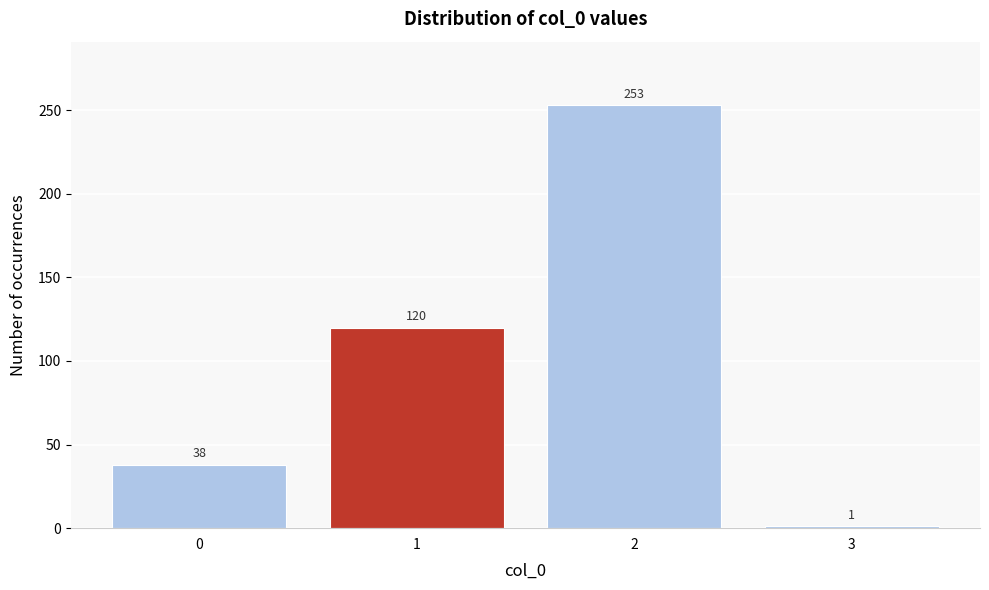

Reading right to left, what are all the values shown in this chart?

1	253	120	38